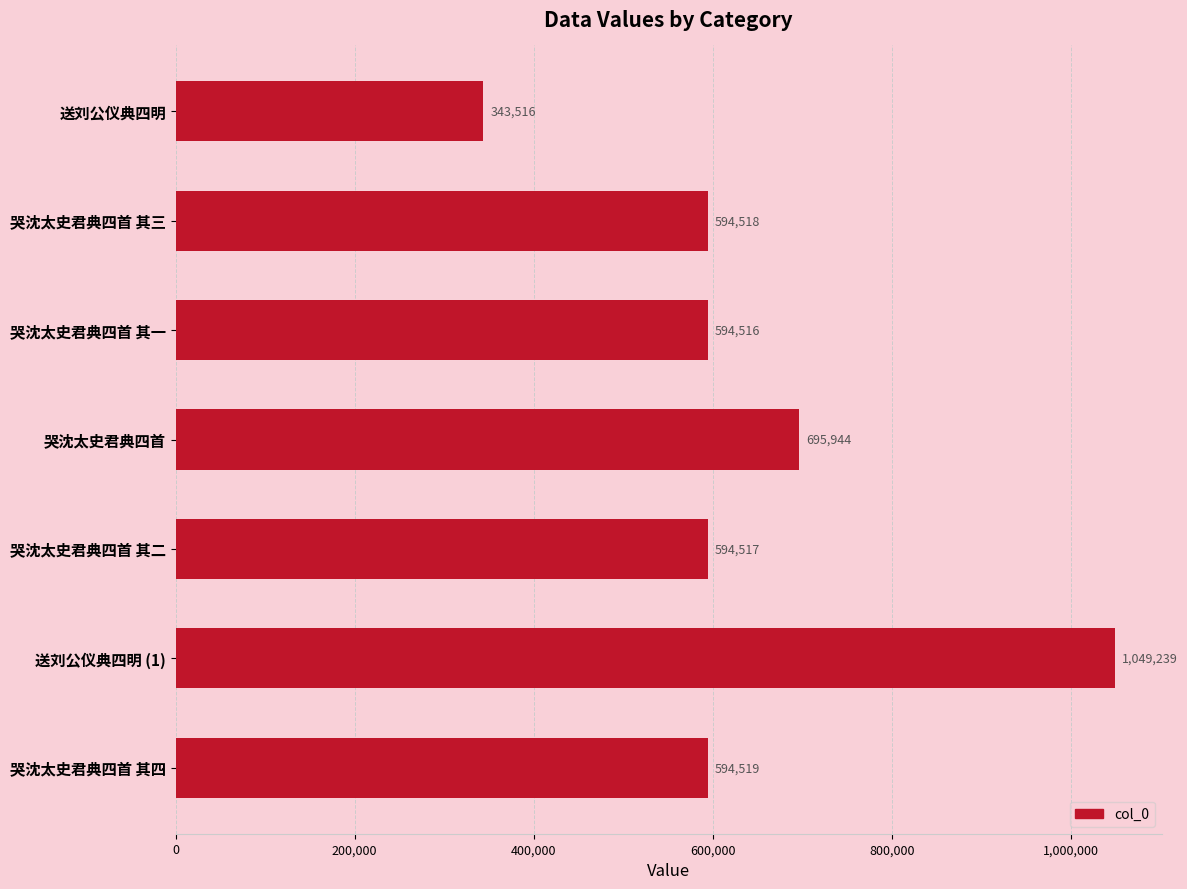

Where is the data nearest to the value 696377?

哭沈太史君典四首